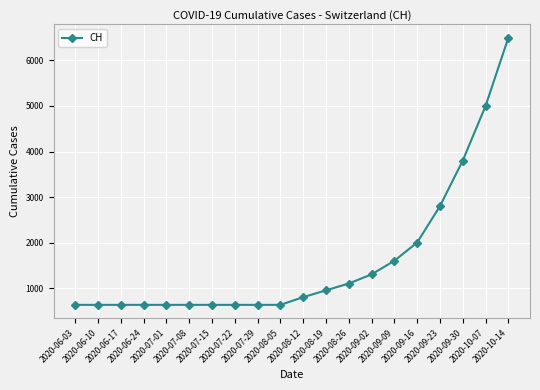

Is it true that the value at 2020-07-15 is 631?

True